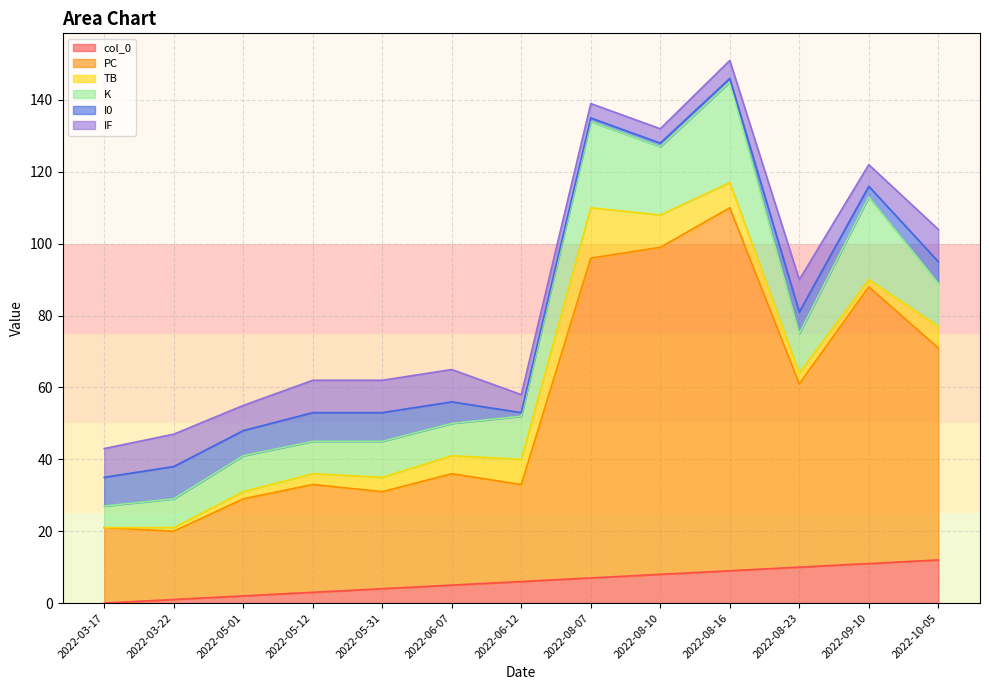

At which label is PC closest to 60?

2022-10-05